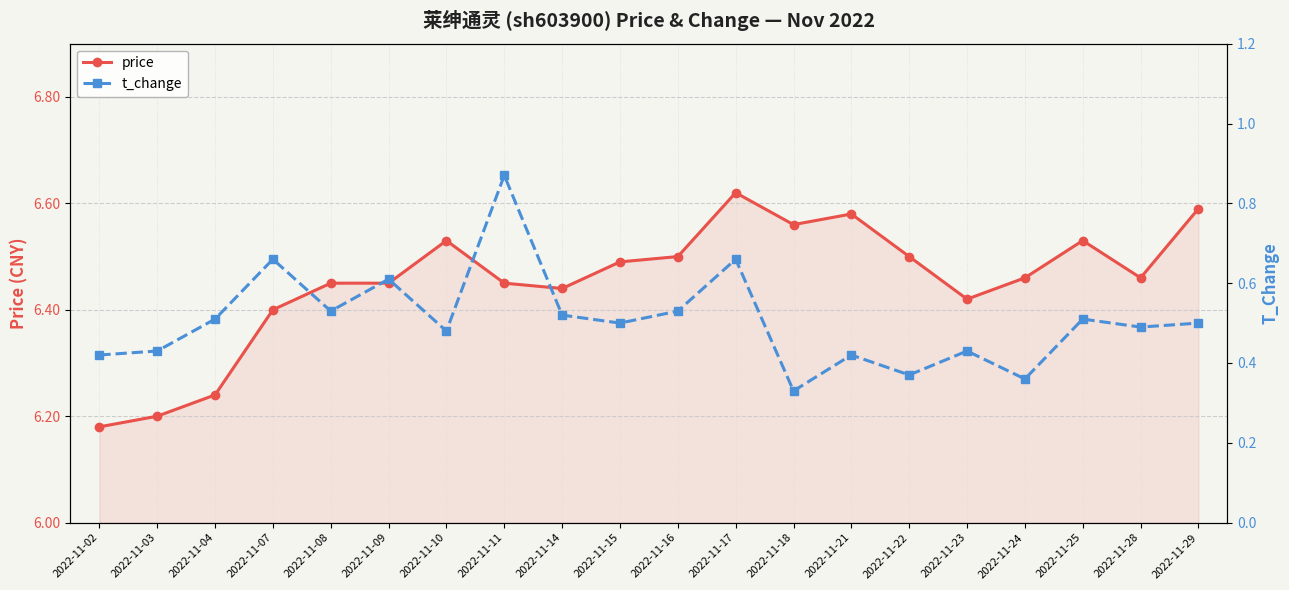

What is the lowest value of the t_change series?

0.3